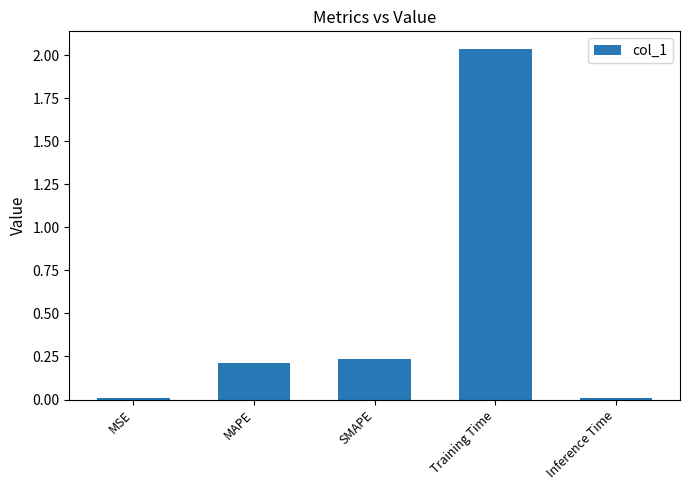

What is the average value?

0.5